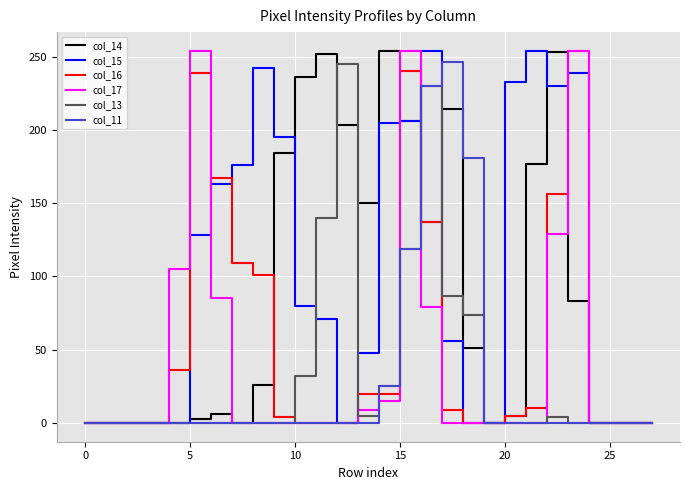

Which series has the largest total across all categories?

col_15